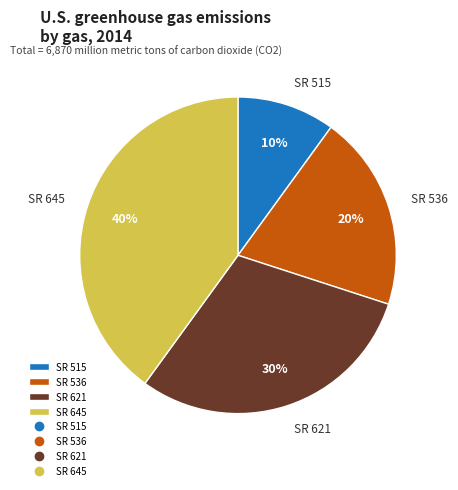

True or false: SR 536 accounts for 12% of the total.

False